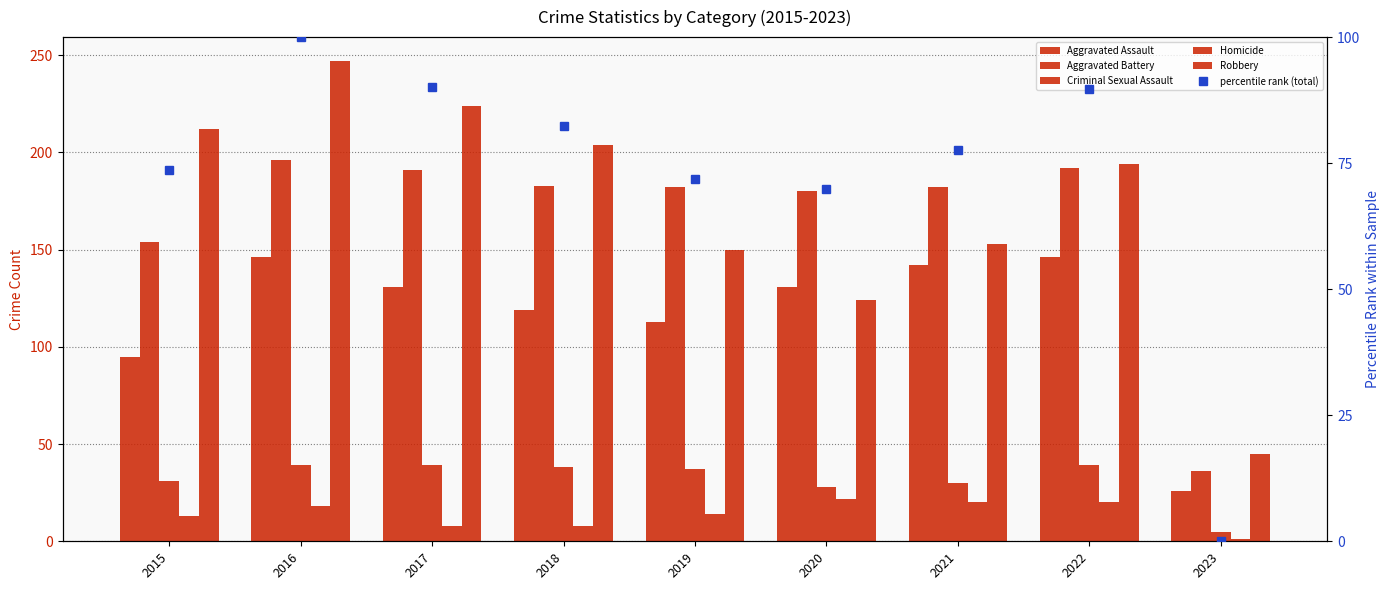

True or false: Aggravated Battery has a value of 56.8 at 2023.

False